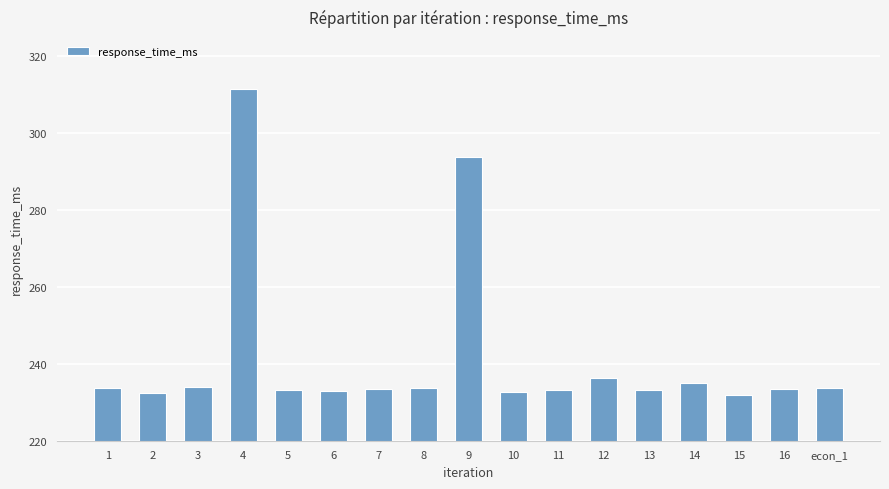

Are the bars horizontal?

No